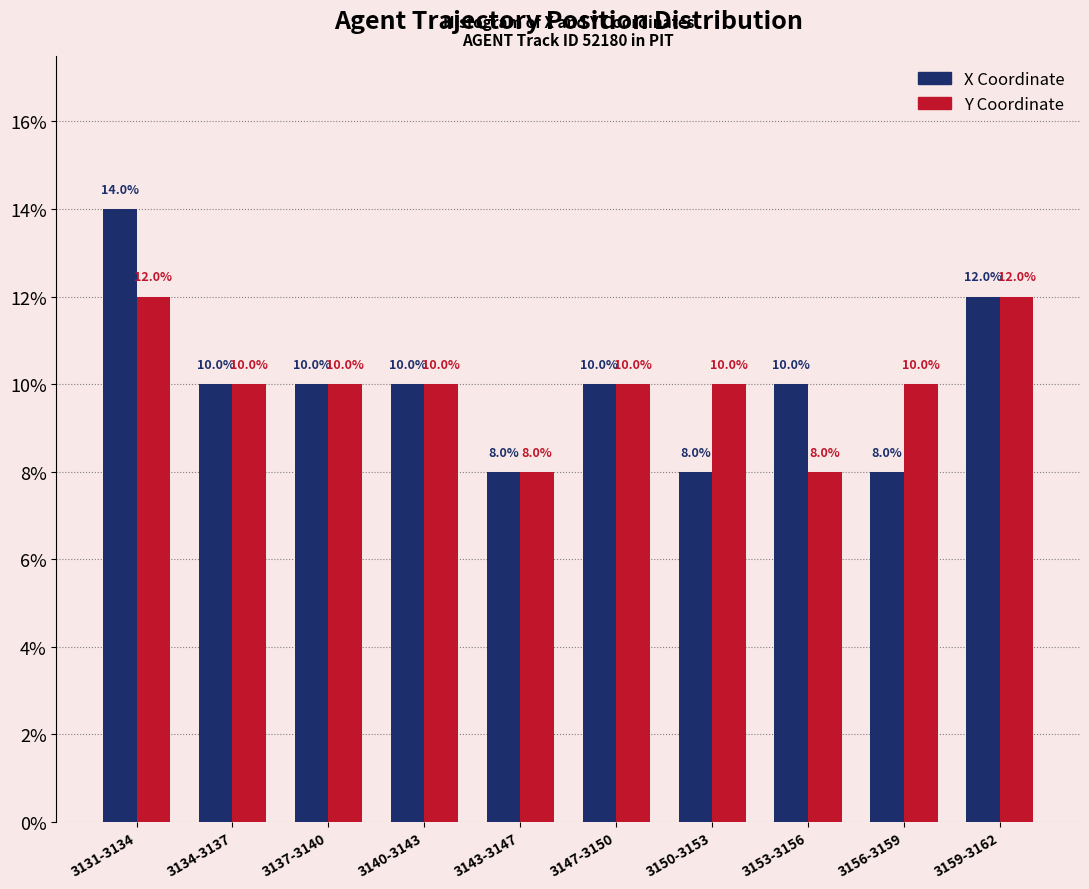

Reading left to right, transcribe all the data shown in this chart.

X Coordinate: 3131-3134=14.0	3134-3137=10.0	3137-3140=10.0	3140-3143=10.0	3143-3147=8.0	3147-3150=10.0	3150-3153=8.0	3153-3156=10.0	3156-3159=8.0	3159-3162=12.0
Y Coordinate: 3131-3134=12.0	3134-3137=10.0	3137-3140=10.0	3140-3143=10.0	3143-3147=8.0	3147-3150=10.0	3150-3153=10.0	3153-3156=8.0	3156-3159=10.0	3159-3162=12.0